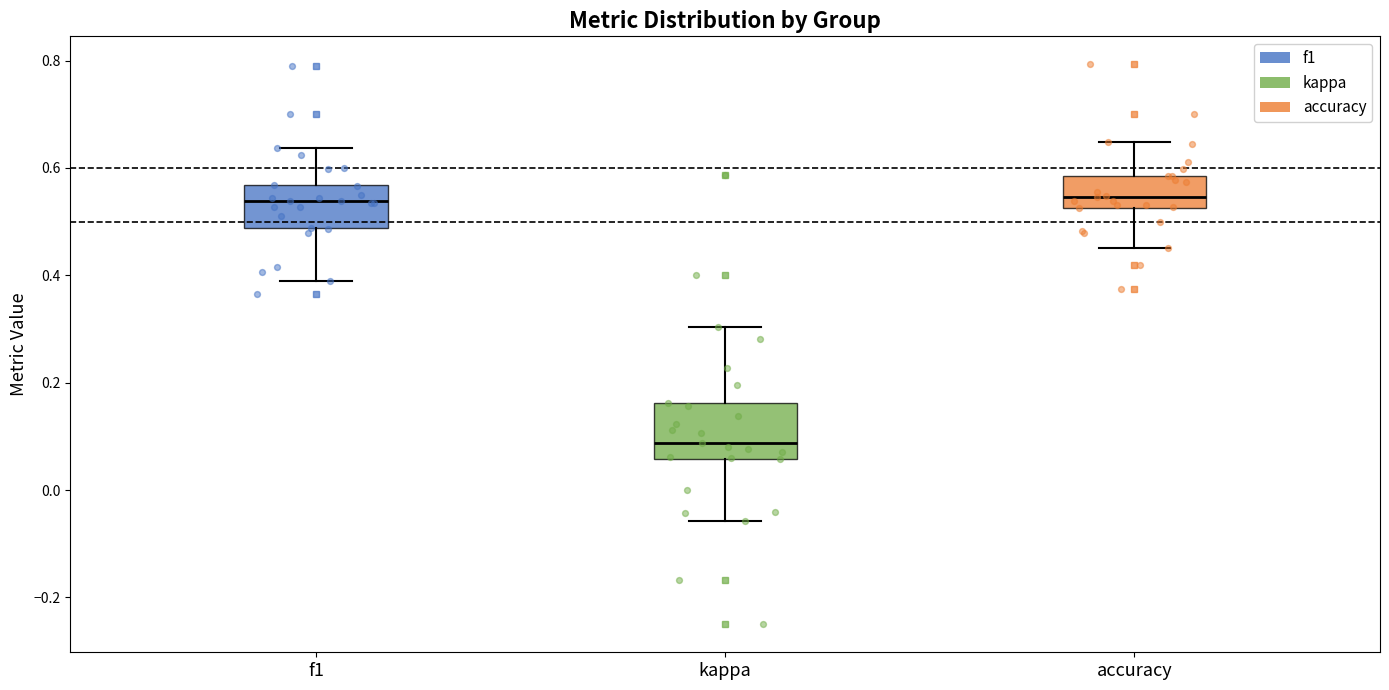

Reading left to right, transcribe this box plot: for each box, give where its median line is, the range the box spans, and where its two whiskers end, as read against the y-axis. The values are not printed on the chart, so give them approximately, as read against the axis.

f1: median 0.54, box 0.48 to 0.56, whiskers 0.38 to 0.64
kappa: median 0.08, box 0.06 to 0.16, whiskers -0.06 to 0.30
accuracy: median 0.54, box 0.52 to 0.58, whiskers 0.46 to 0.64